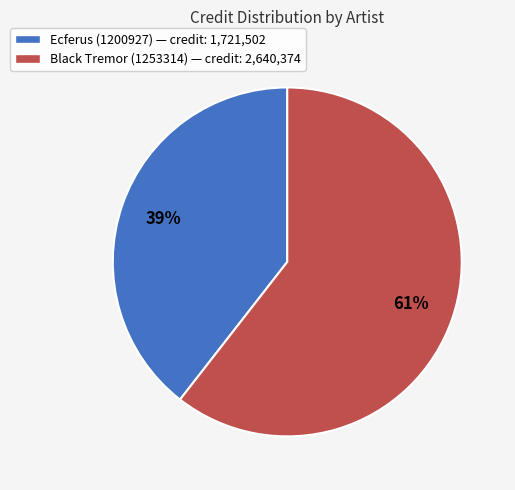

What percentage is the Black Tremor (1253314) slice, to the nearest percent?

61%